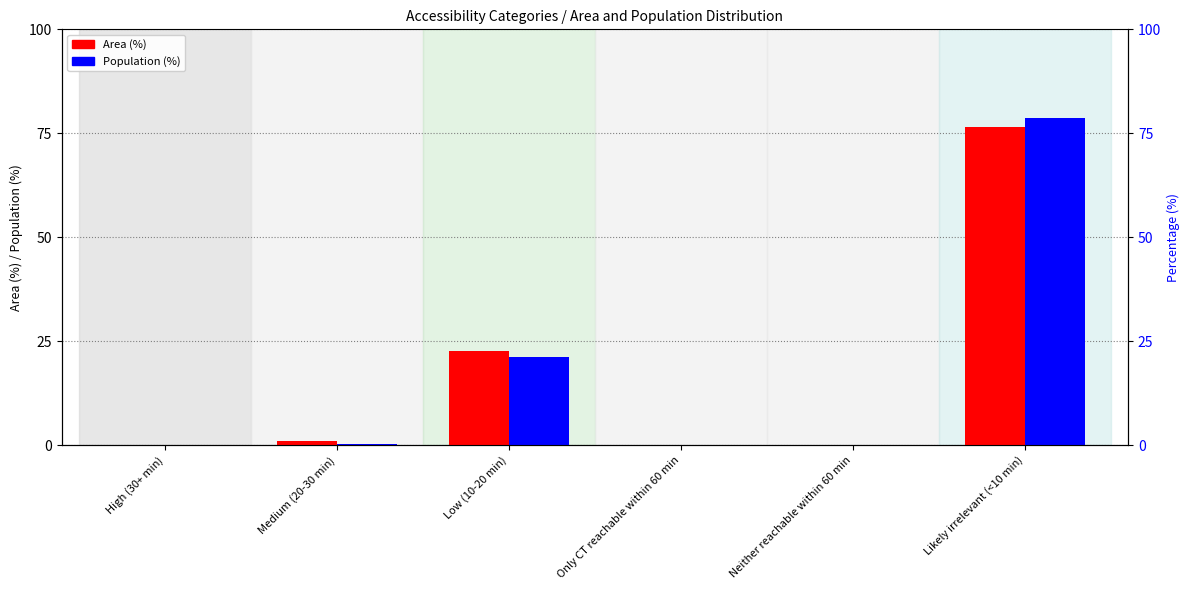

Which series has the largest total across all categories?

Area (%)